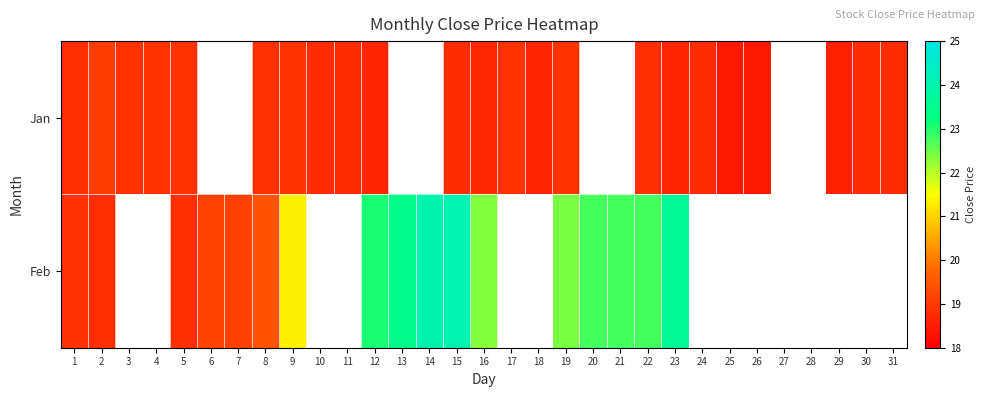

At 14, list the series in order from smallest to largest.

Jan, Feb